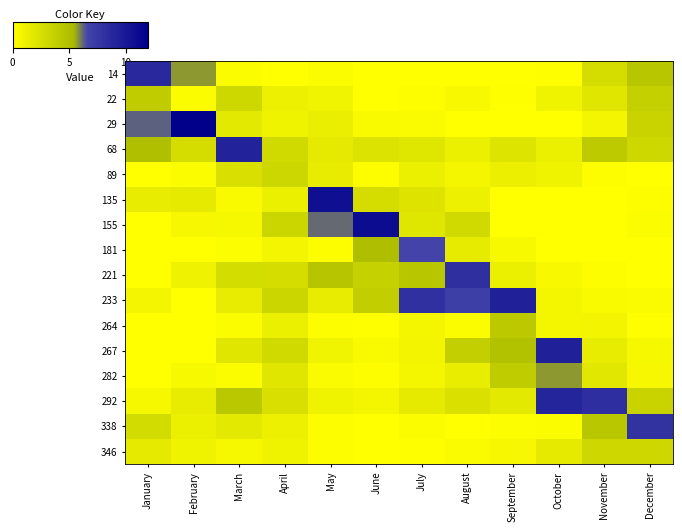

Rank the series by their maximum value, from highest to lowest.

29, 155, 135, 233, 267, 68, 292, 14, 221, 338, 181, 282, 264, 22, 89, 346